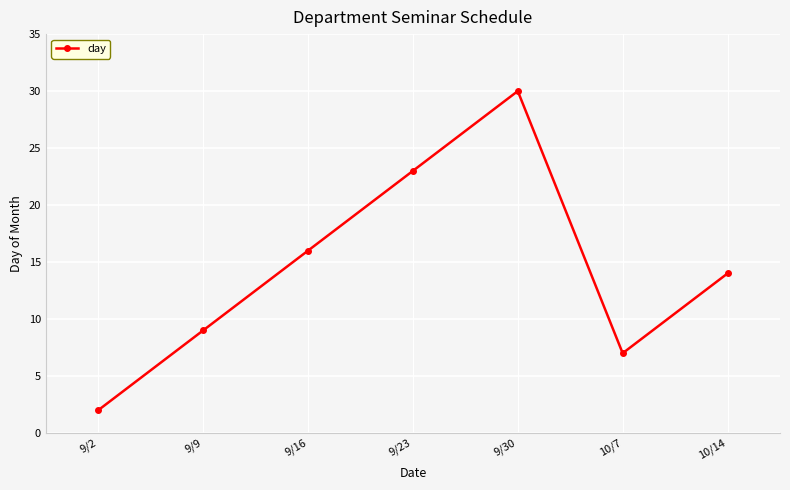

What is the ratio of the value at 9/2 to the value at 9/9?

0.2